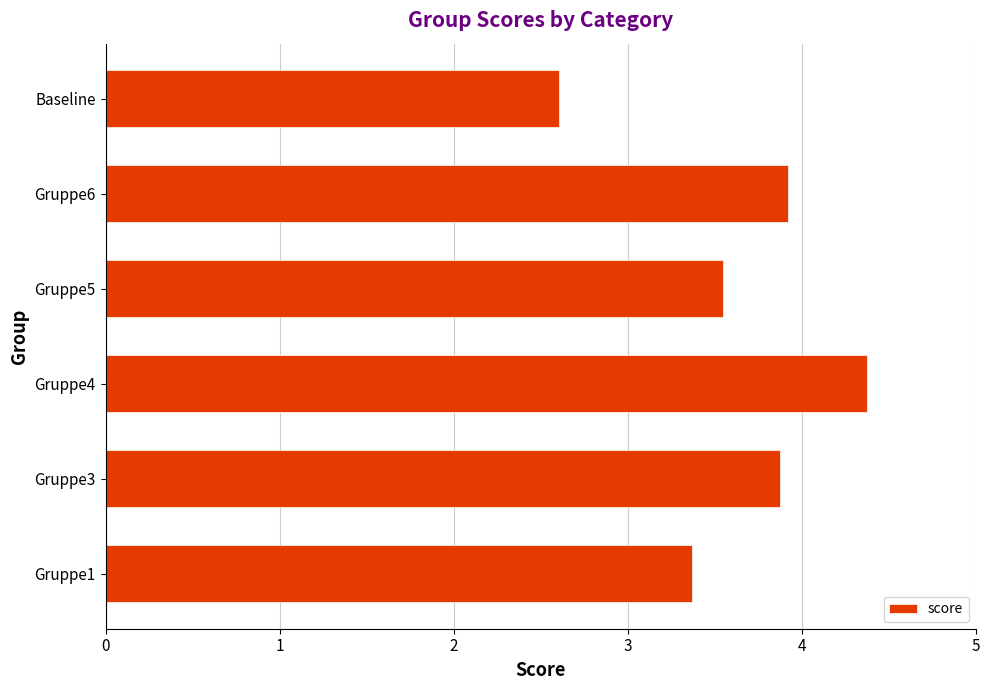

What is the minimum value shown in the chart?

2.6